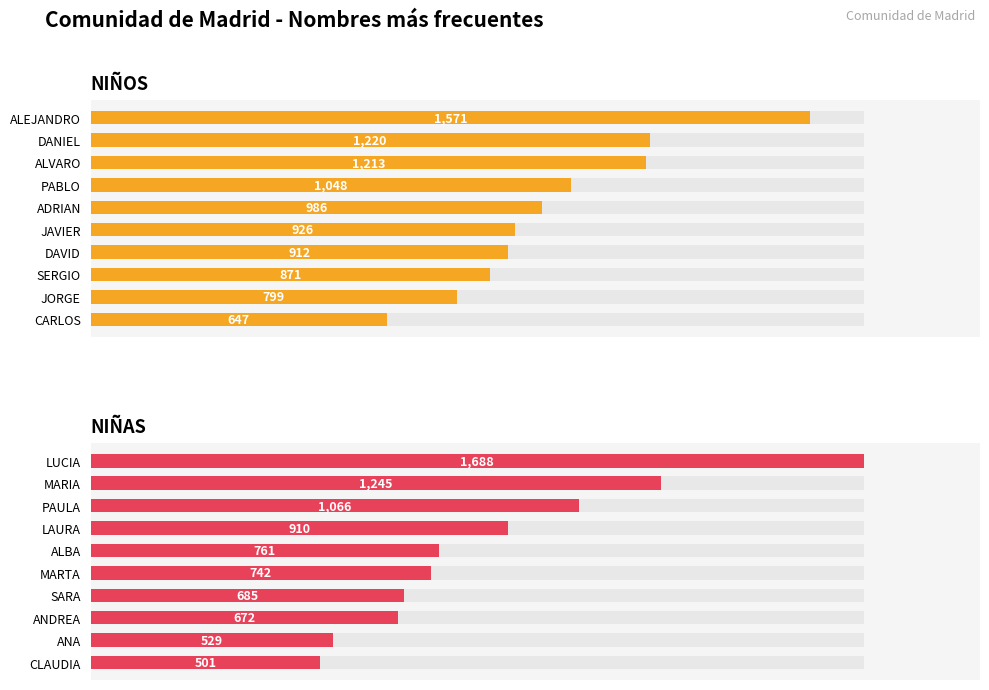

At 0, list the series in order from smallest to largest.

NIÑOS, NIÑAS